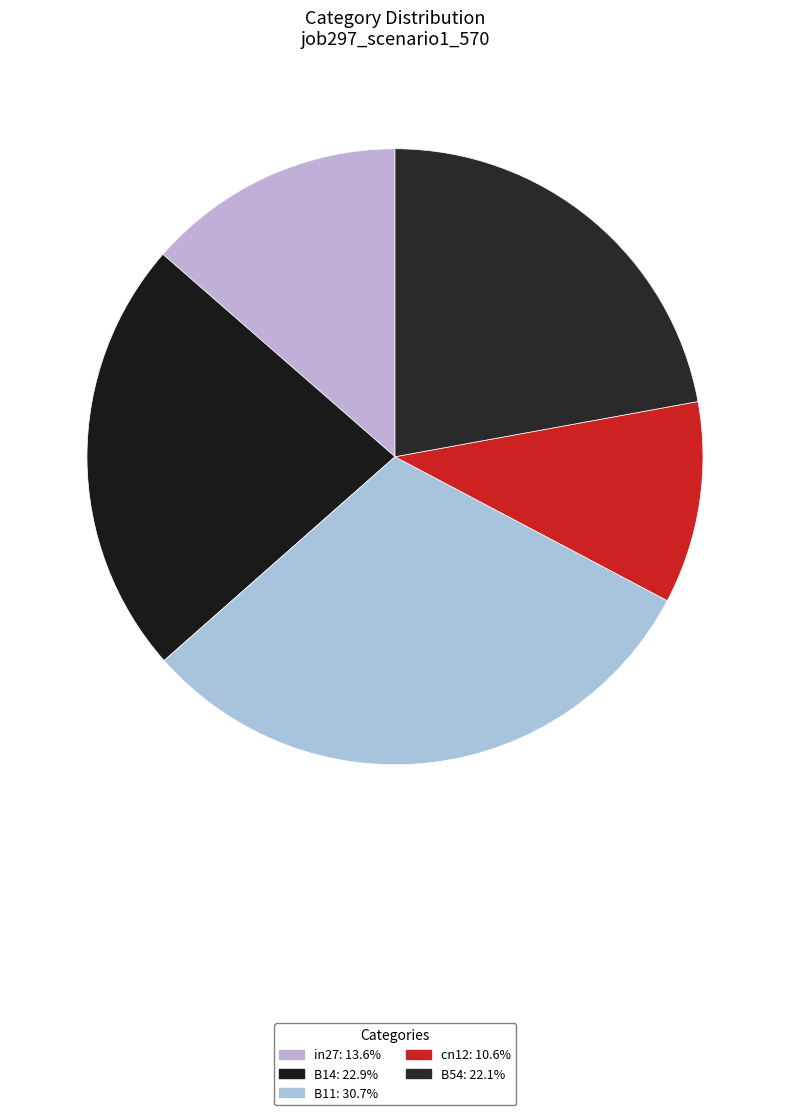

To the nearest percent, what is the average slice percentage?

20%